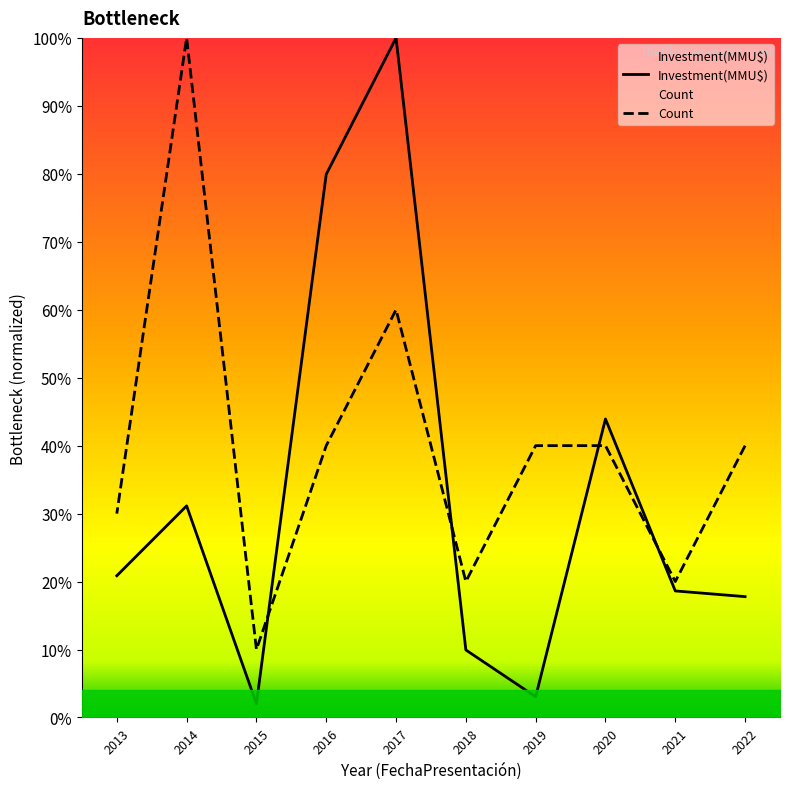

Does the chart display data point markers on the line(s)?

No